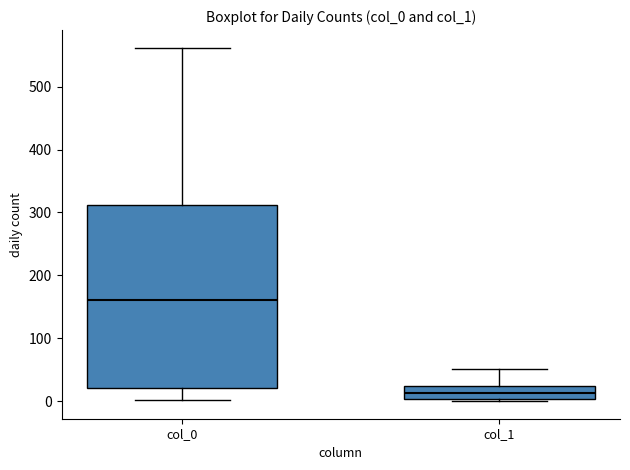

Comparing the boxes themselves (not the whiskers), which one is the tallest?

col_0